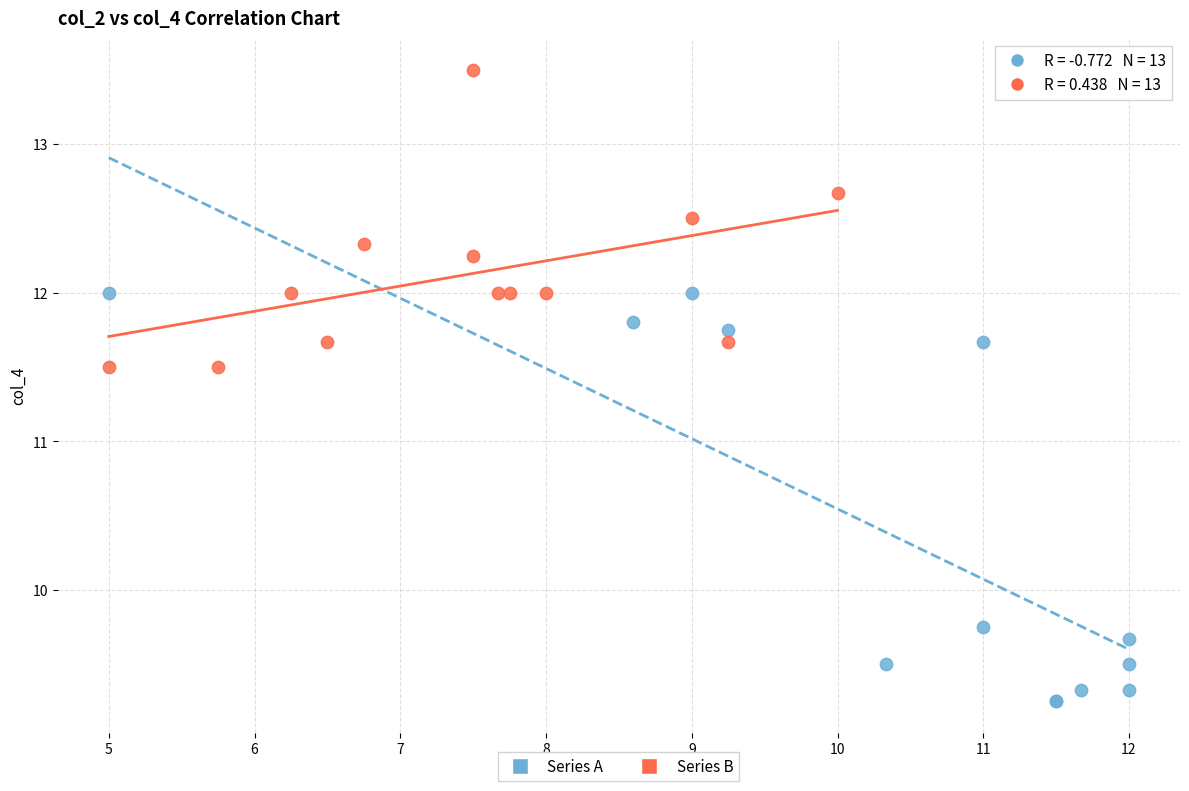

Which series contains the lowest Y value?

Series A